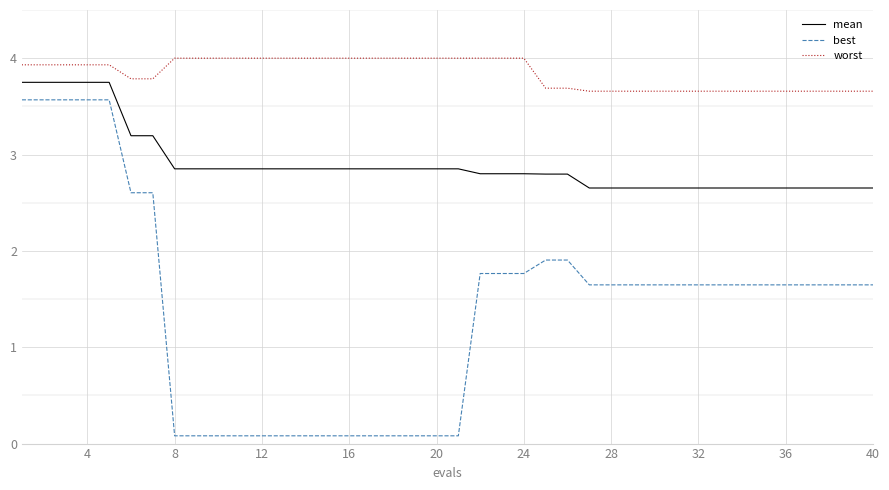

Which series has the largest total across all categories?

worst